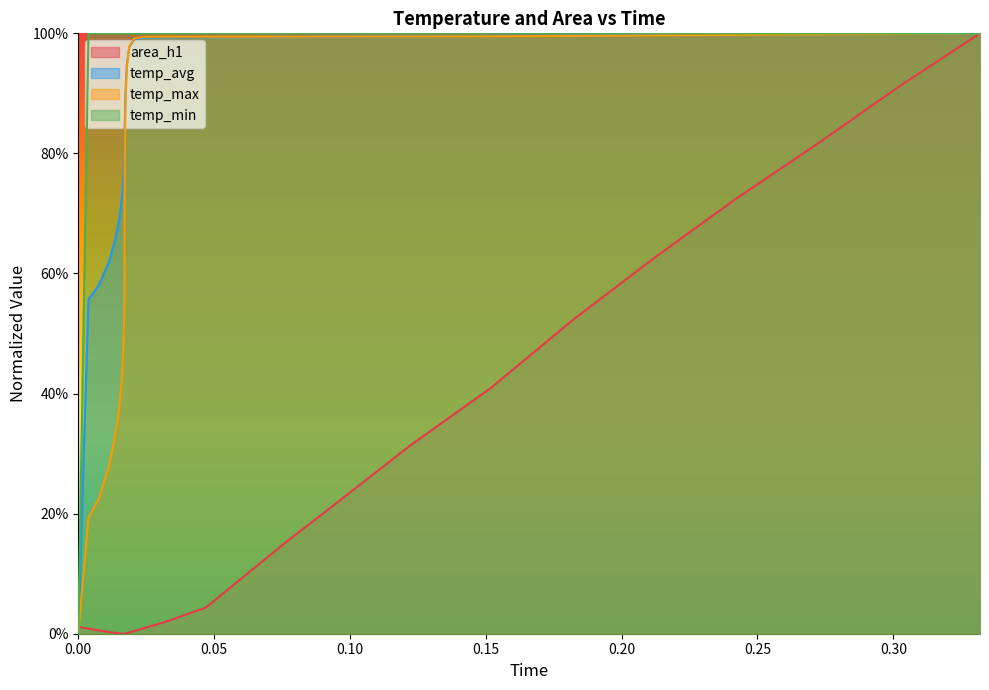

List the series in order of their overall mean, highest first.

temp_min, temp_avg, temp_max, area_h1